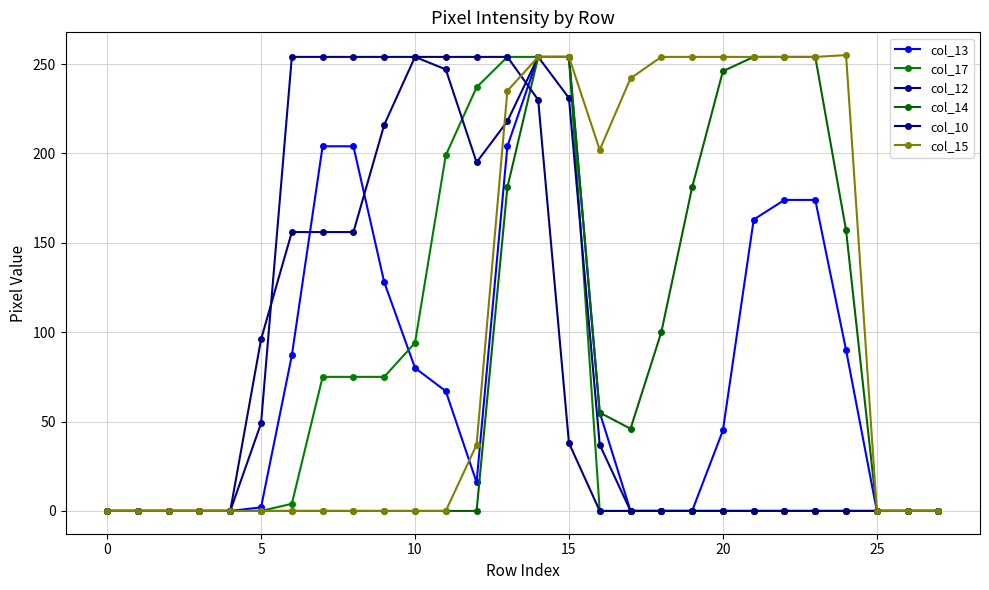

What is the label of the 17th point from the left?

16